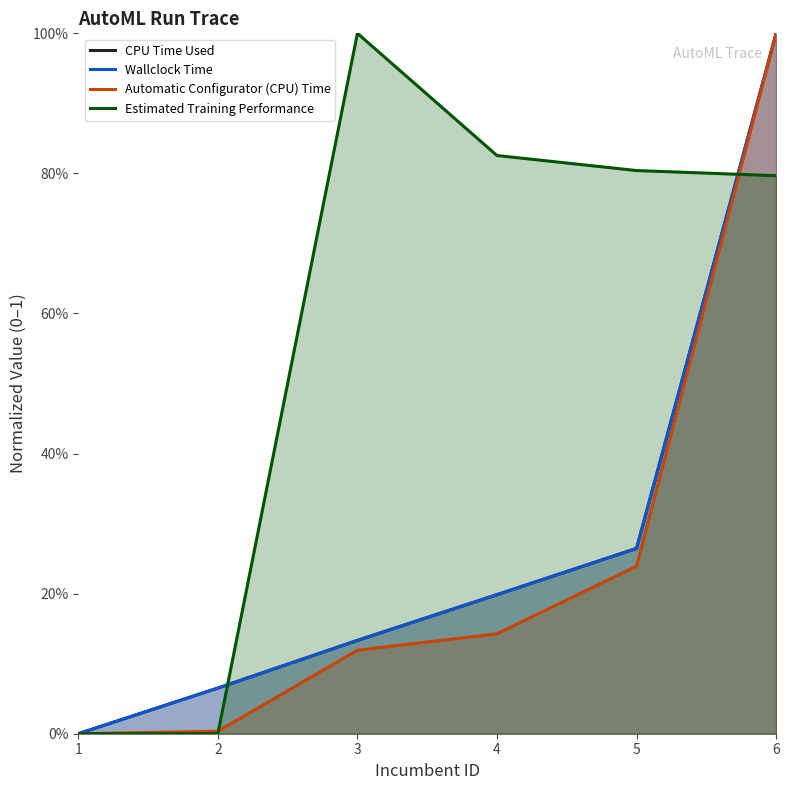

Which series ends up on top after the final intersection of Estimated Training Performance and Automatic Configurator (CPU) Time?

Automatic Configurator (CPU) Time